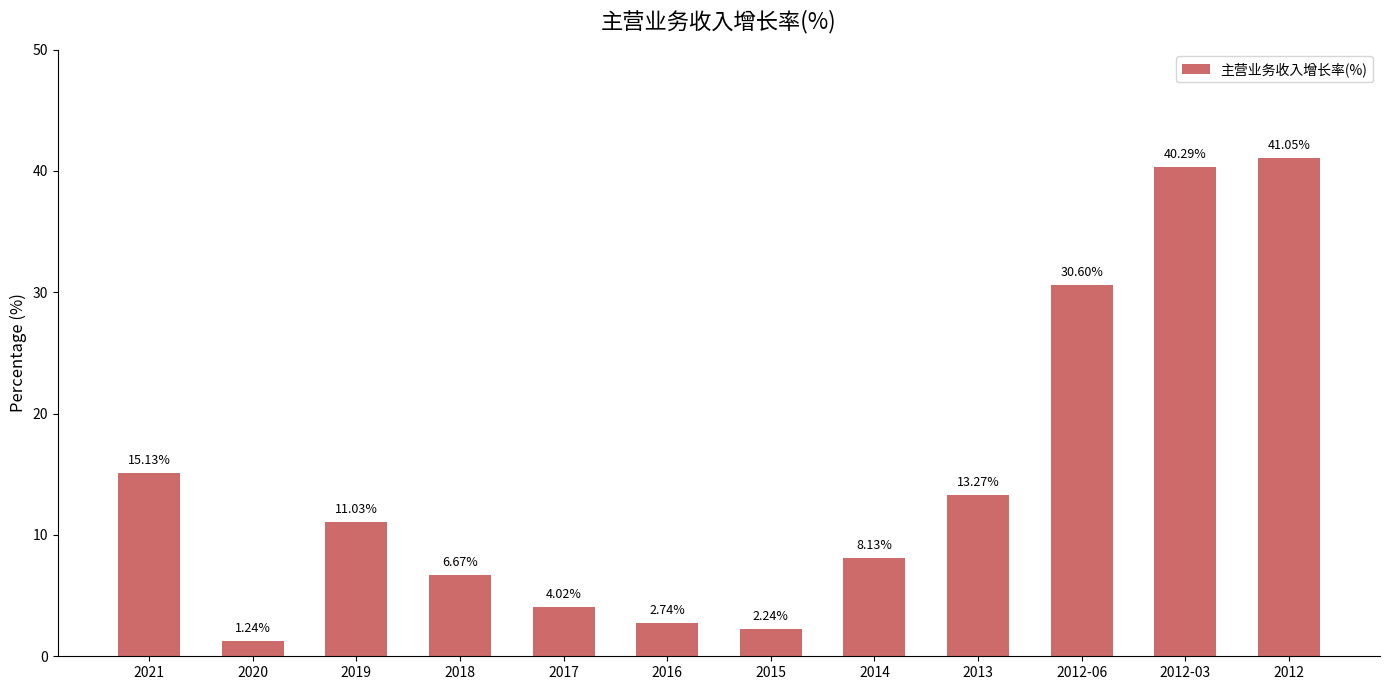

At which label is the value closest to 21?

2021